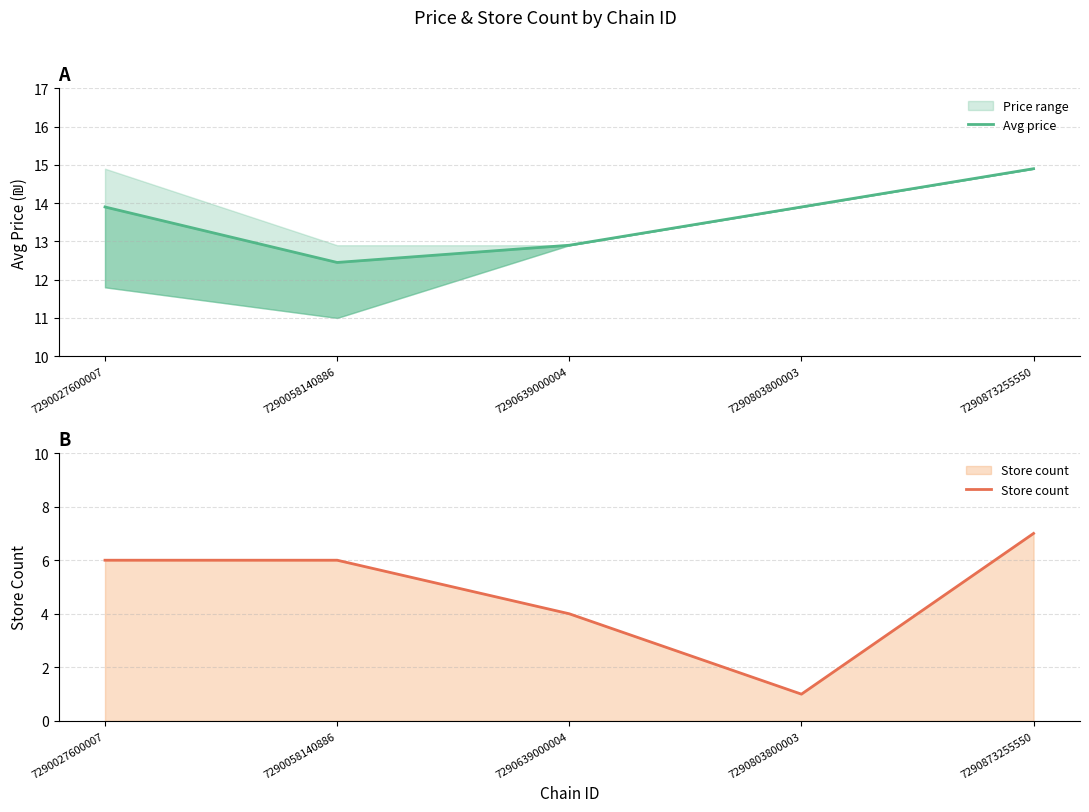

Which has a higher value, 7290639000004 or 7290803800003?

7290803800003